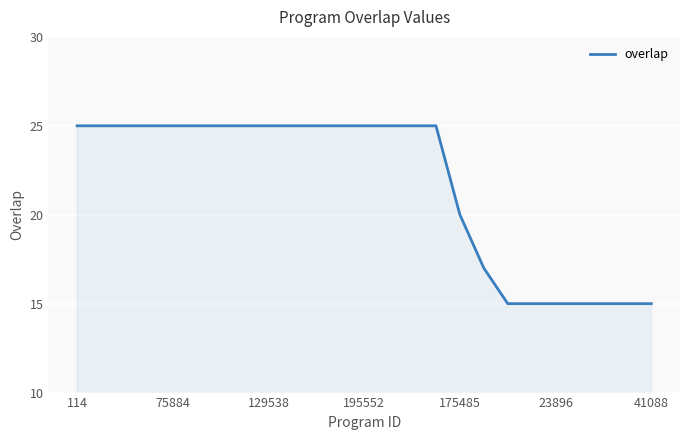

What is the difference between the maximum and minimum values?

10